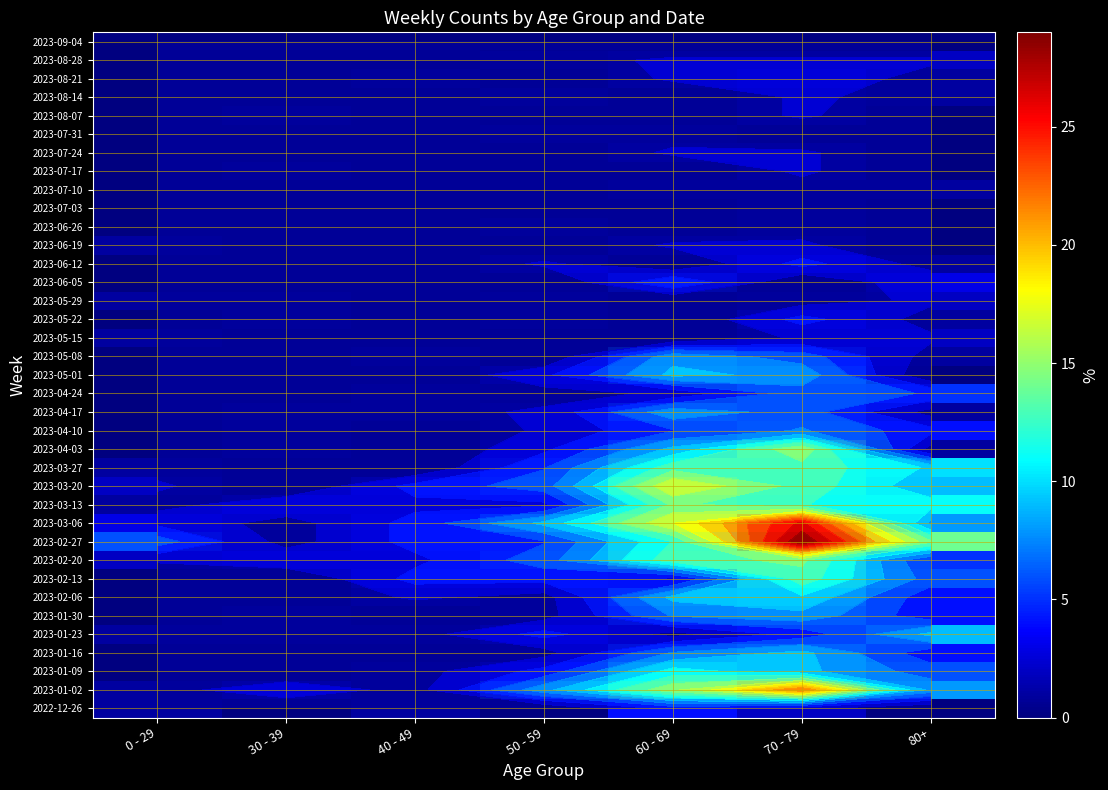

Between 30 - 39 and 70 - 79, which is larger?

70 - 79